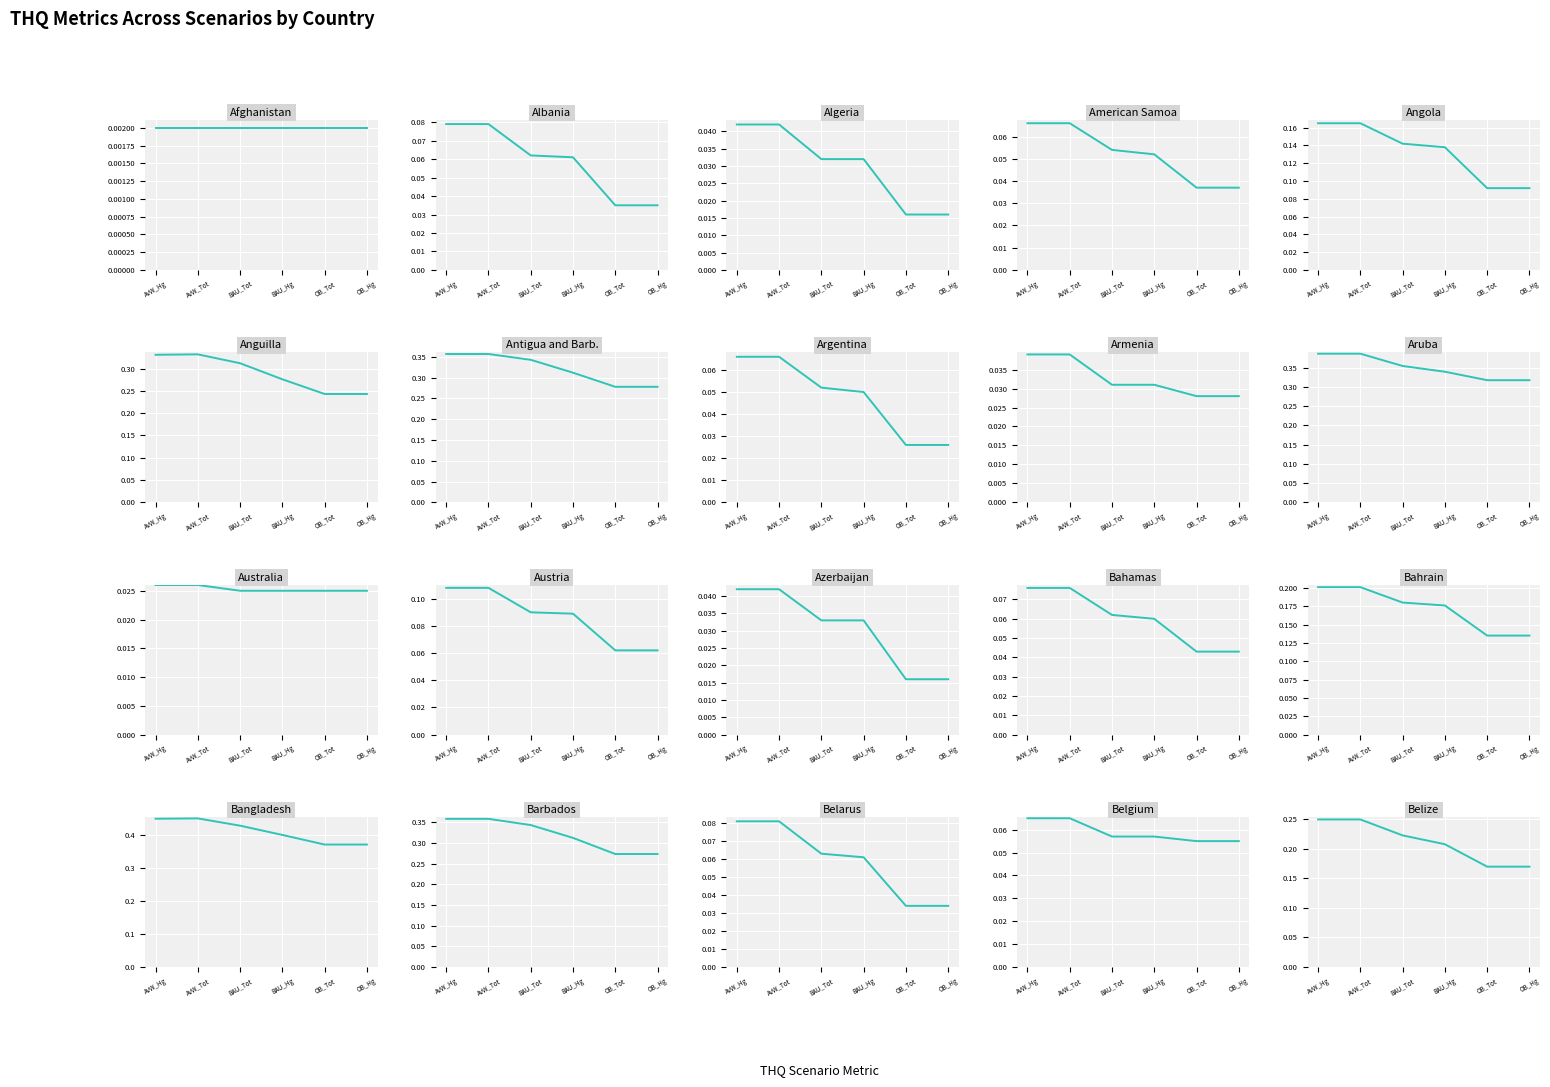

What is the sum of the THQ_BAU_Total values at THQ_BAU_Mercury and 18?

0.1